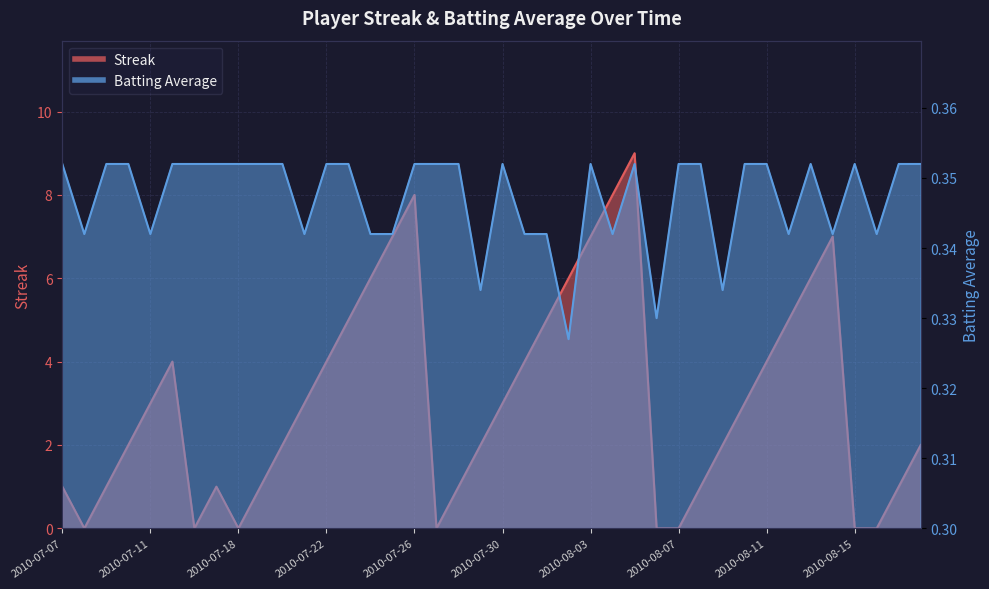

True or false: Batting Average1 has more than 2 points higher than both neighbors.

True